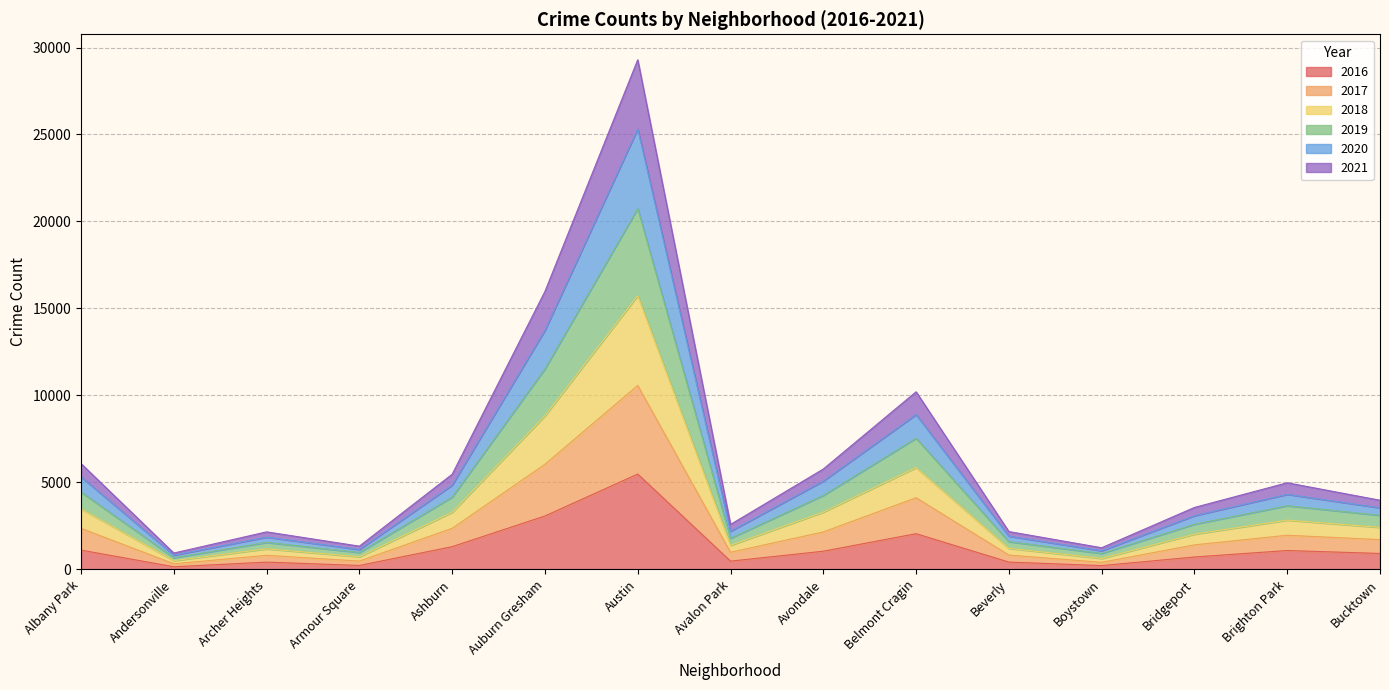

At which label does 2016 reach its peak?

Austin